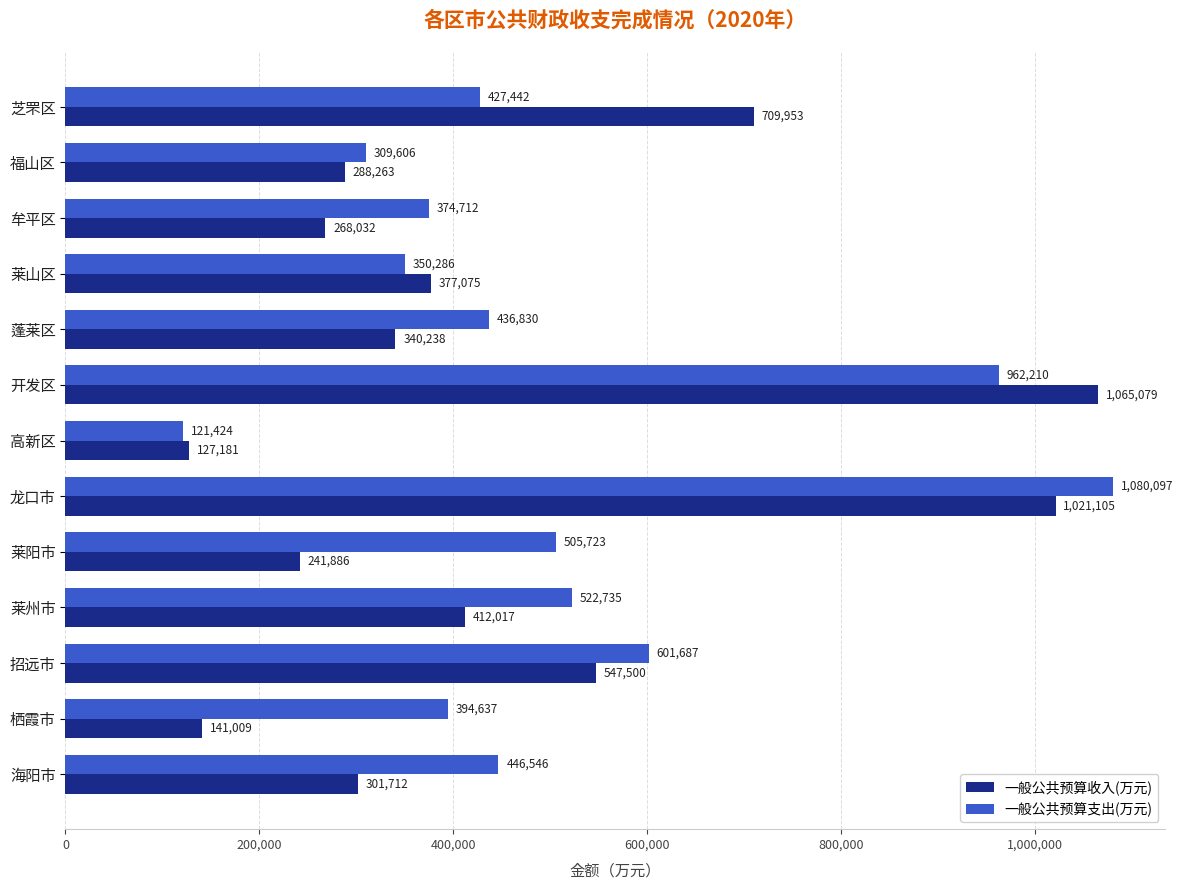

Where is 一般公共预算收入(万元) nearest to the value 596130?

招远市